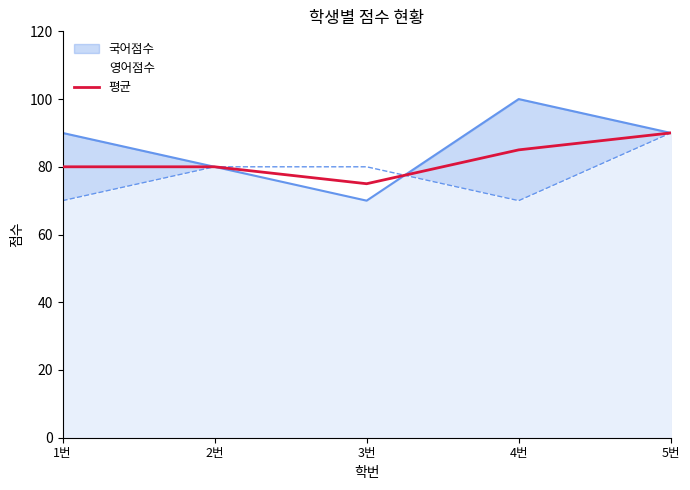

How many lines are shown in the chart?

3